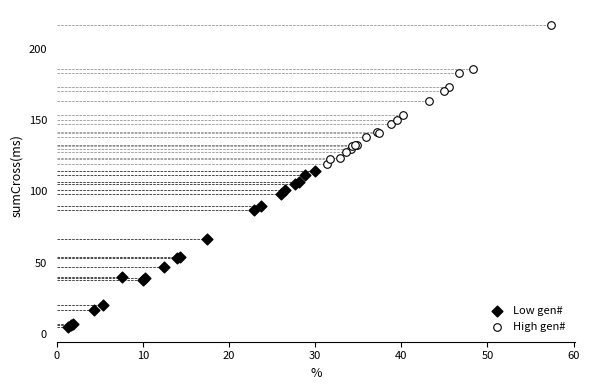

Which series contains the lowest Y value?

Low gen#